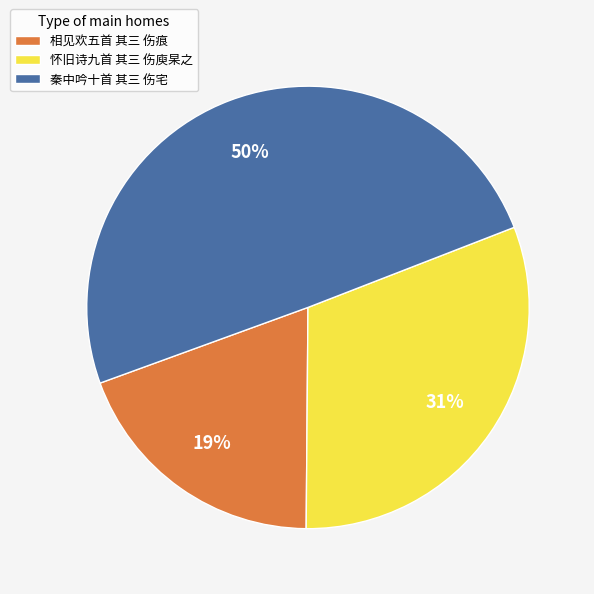

Between 相见欢五首 其三 伤痕 and 秦中吟十首 其三 伤宅, which is larger?

秦中吟十首 其三 伤宅